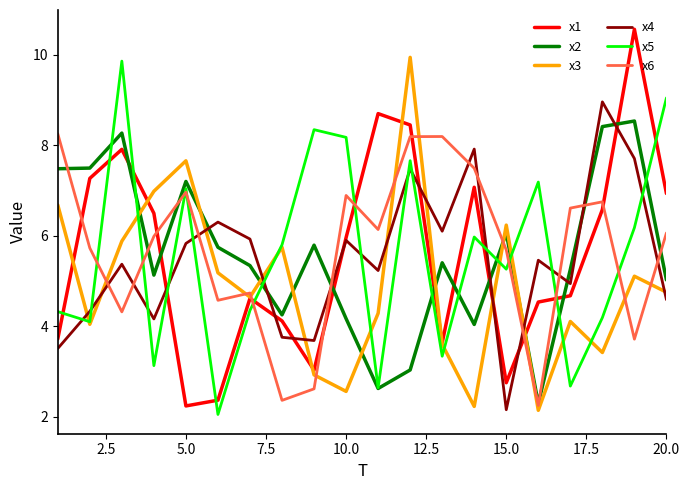

Which series has the widest spread of values?

x1